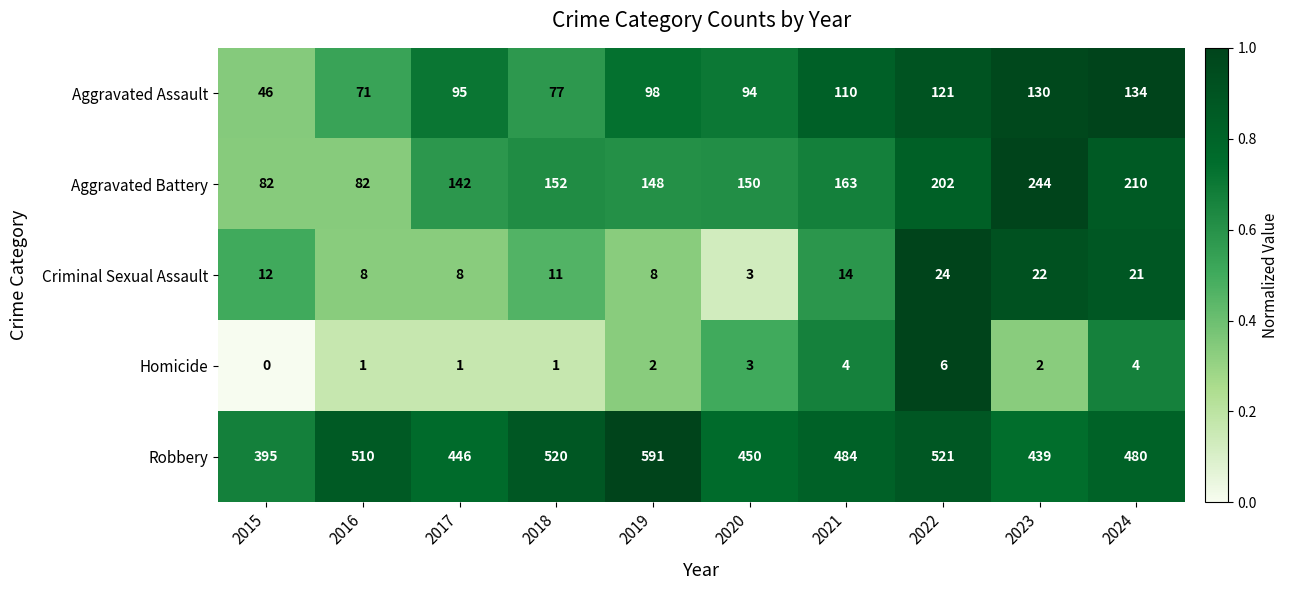

Which series has the widest spread of values?

Robbery